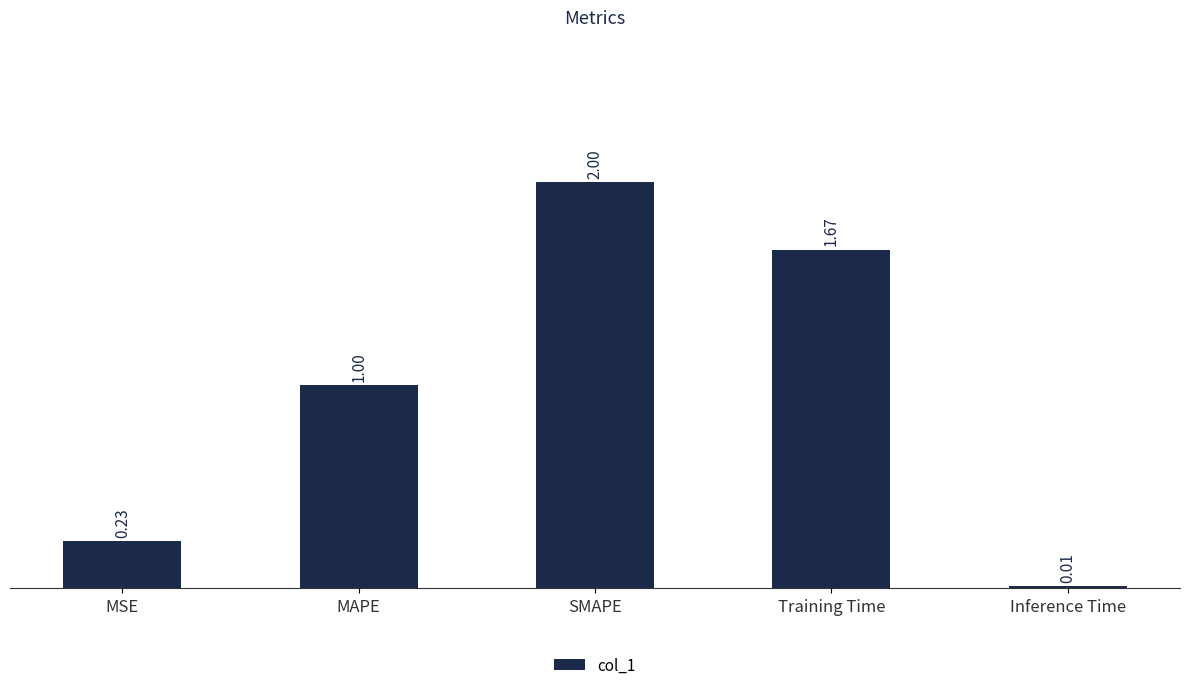

Which label corresponds to the smallest value in the chart?

Inference Time